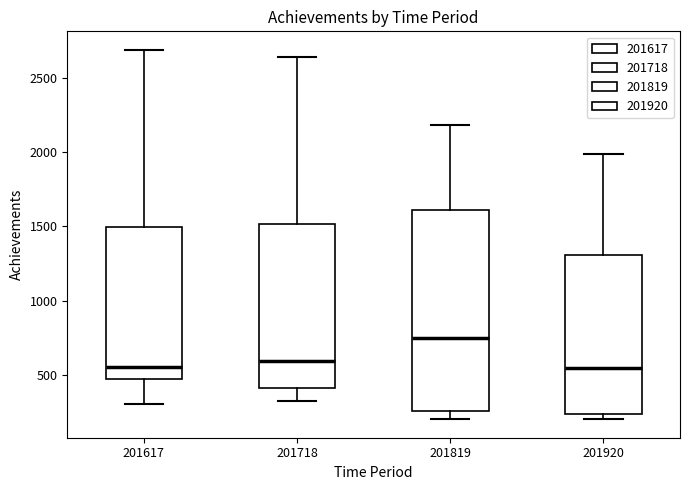

Which box is the tallest, from its lower edge to its upper edge?

201819